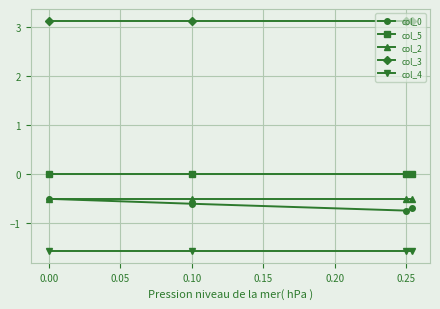

True or false: col_0 has more than 2 points higher than both neighbors.

False